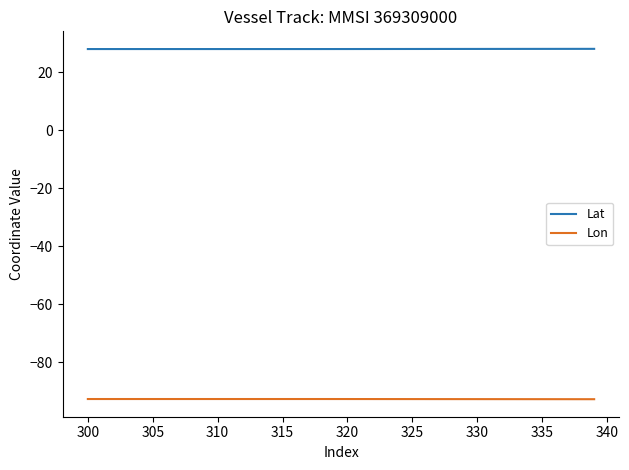

Which series has the largest total across all categories?

Lat